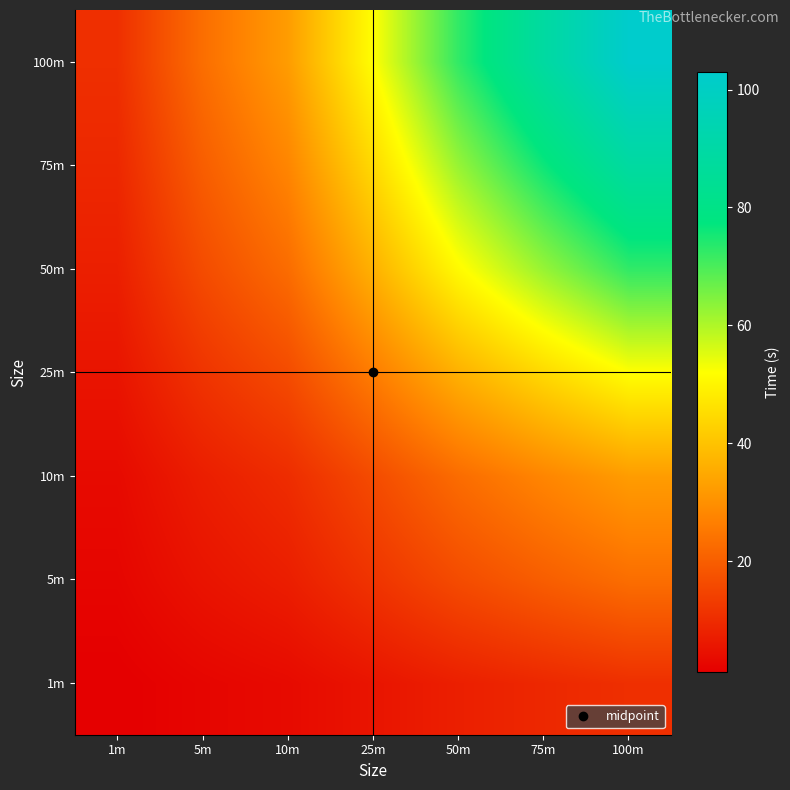

How many series are shown in this chart?

7